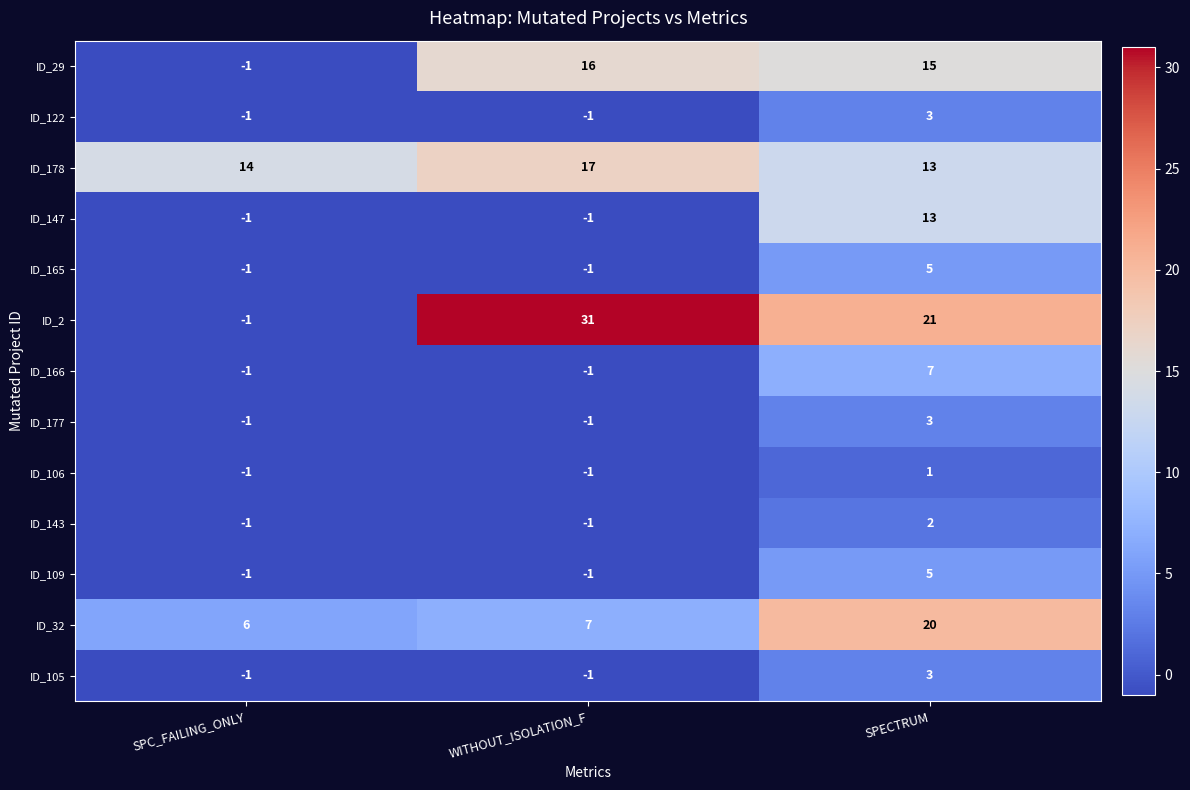

At which category is the sum across all series the highest?

SPECTRUM